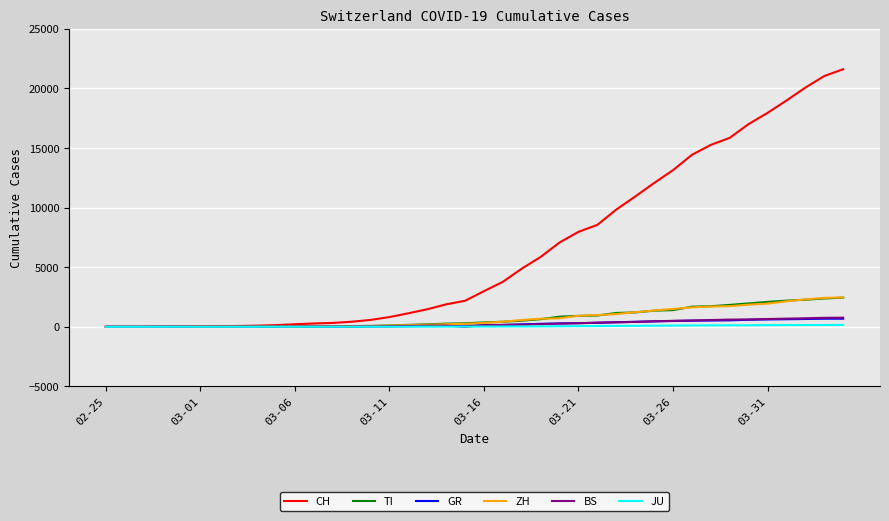

Which series has the largest range (max minus min)?

CH